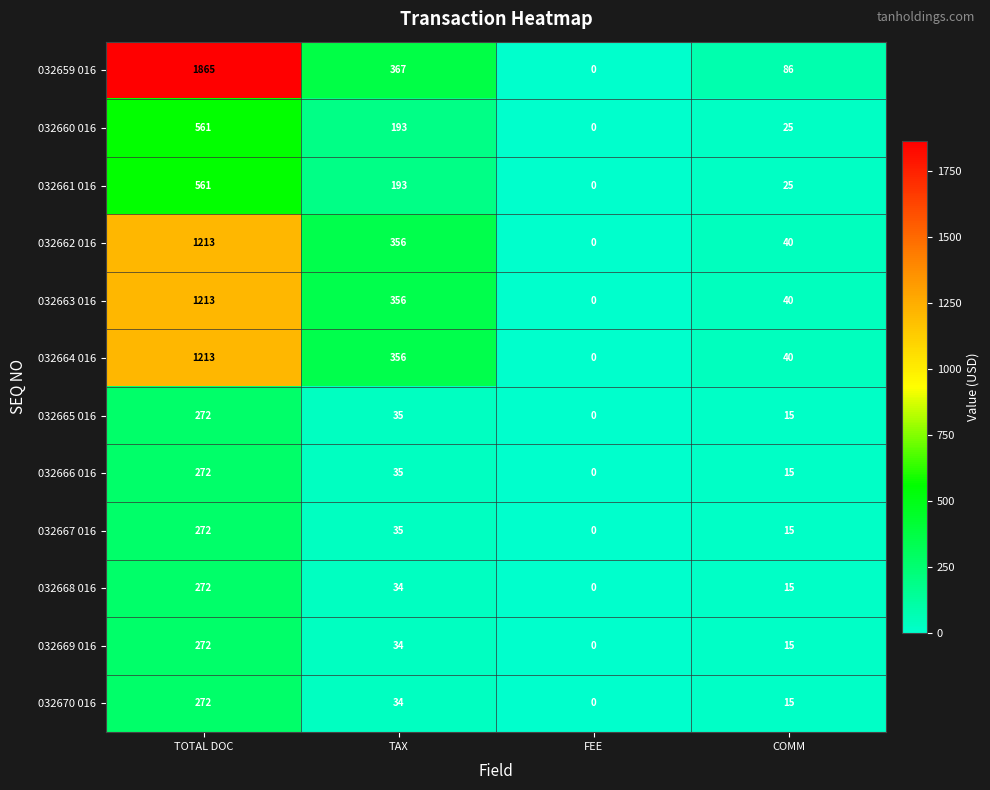

Which series changed the most between TOTAL DOC and TAX?

032659 016